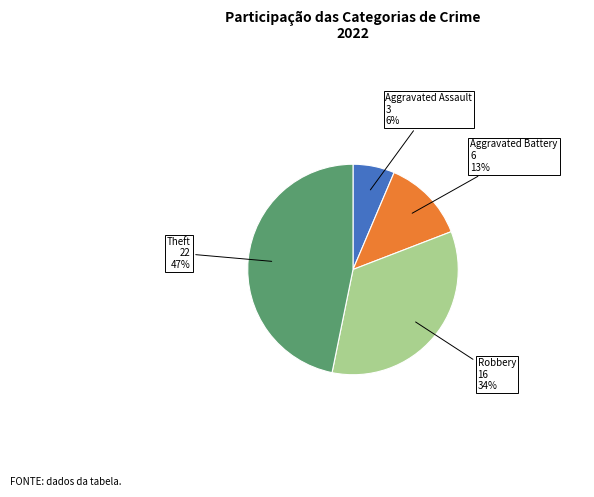

Is Theft the majority of the pie?

No